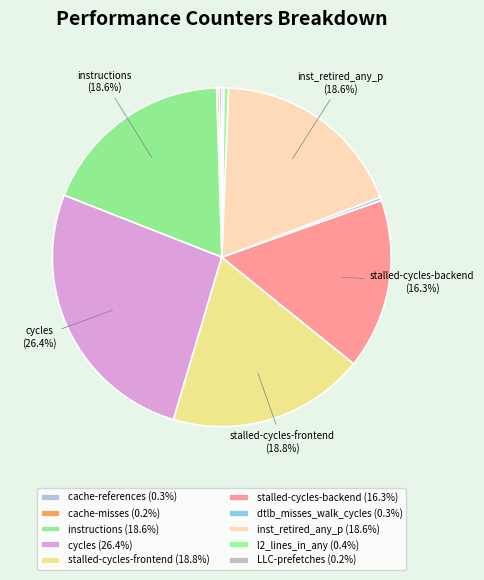

To the nearest percent, what is the average slice percentage?

10%